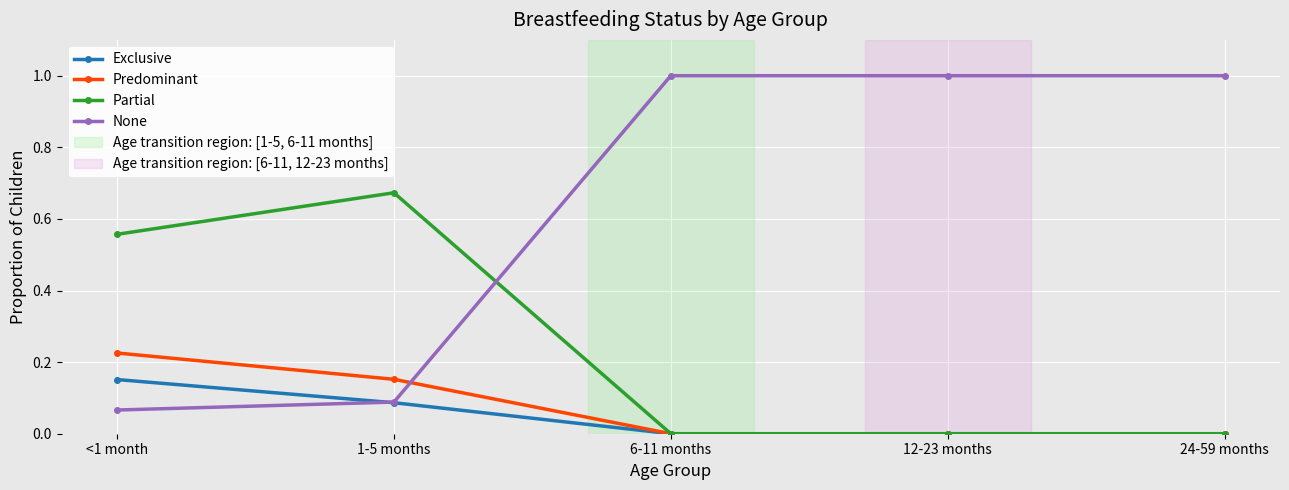

The value of None at 12-23 months is 0.2. True or false?

False